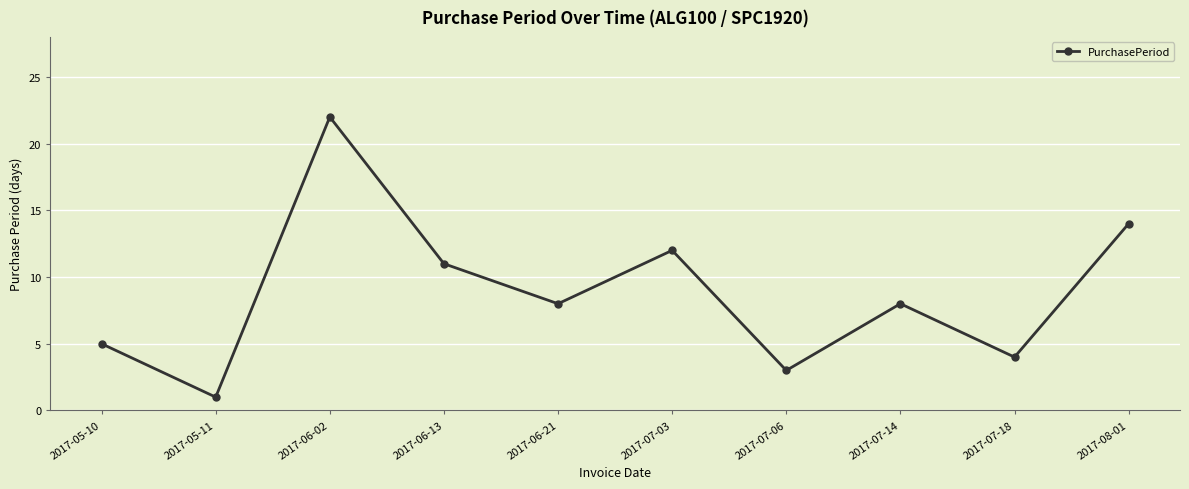

What is the change in value from 2017-07-14 to 2017-08-01?

+6